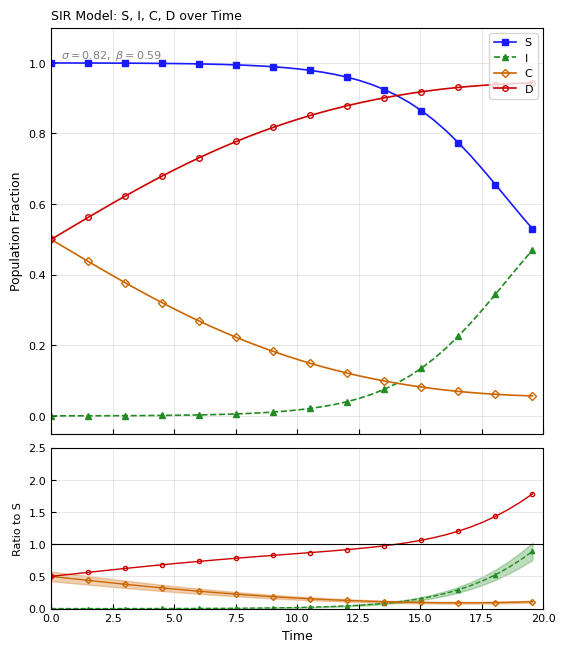

True or false: D and I cross at least once.

False